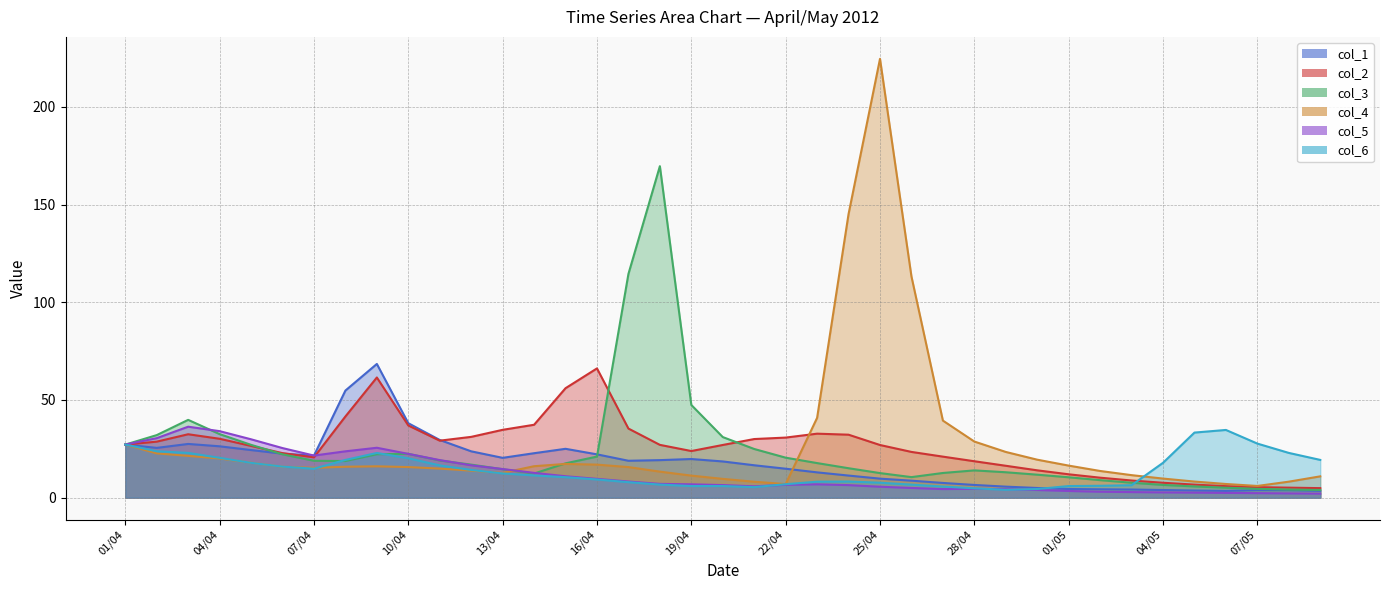

The col_3 series shows 114.5 at 17/04. True or false?

True